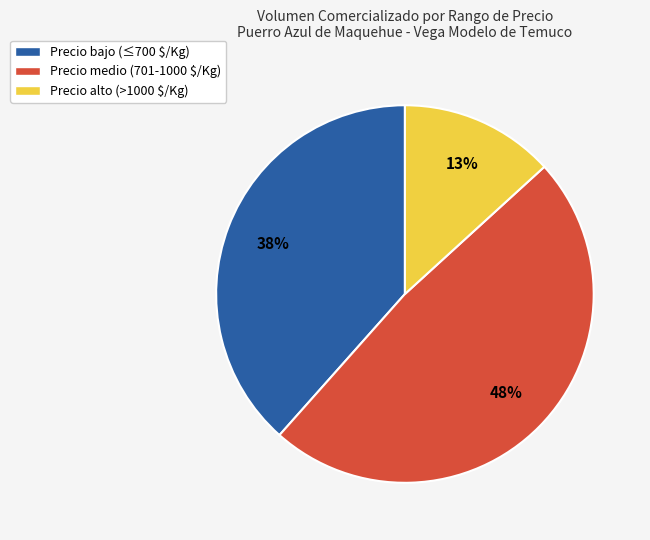

How many segments does this pie chart have?

3